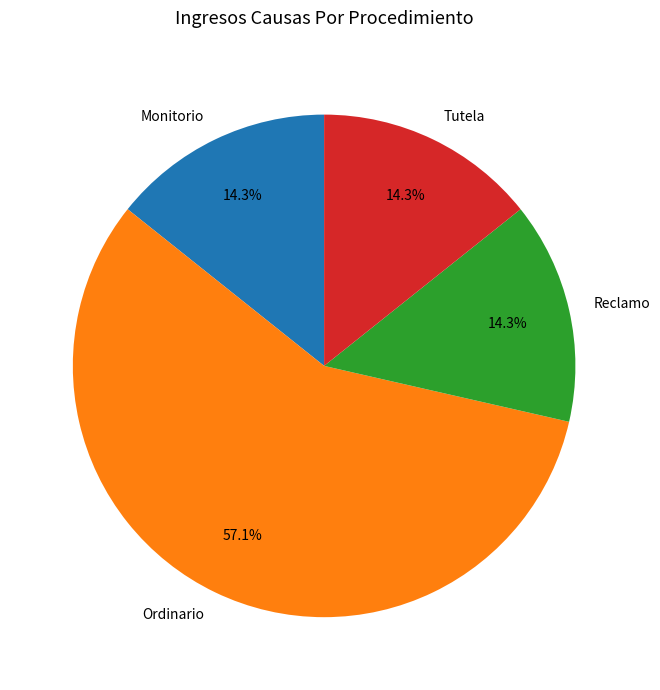

Is the sum of Monitorio and Reclamo greater than half?

No